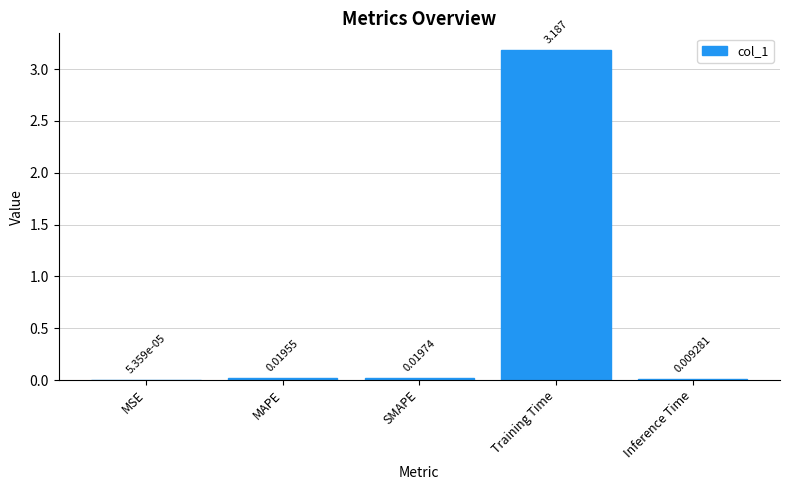

Which label corresponds to the largest value in the chart?

Training Time